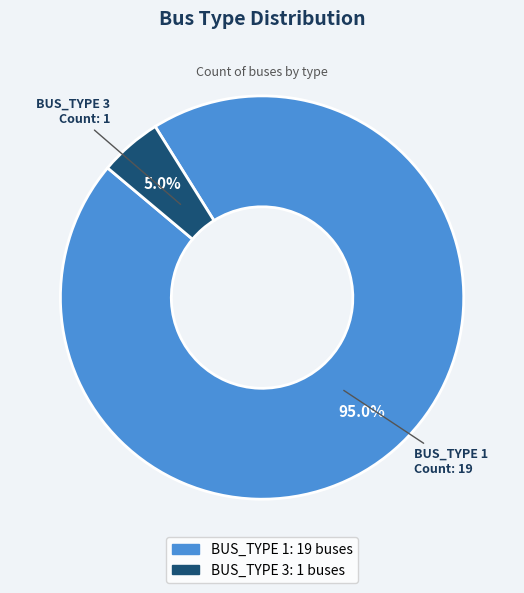

What is the smallest slice in the pie chart?

BUS_TYPE 3